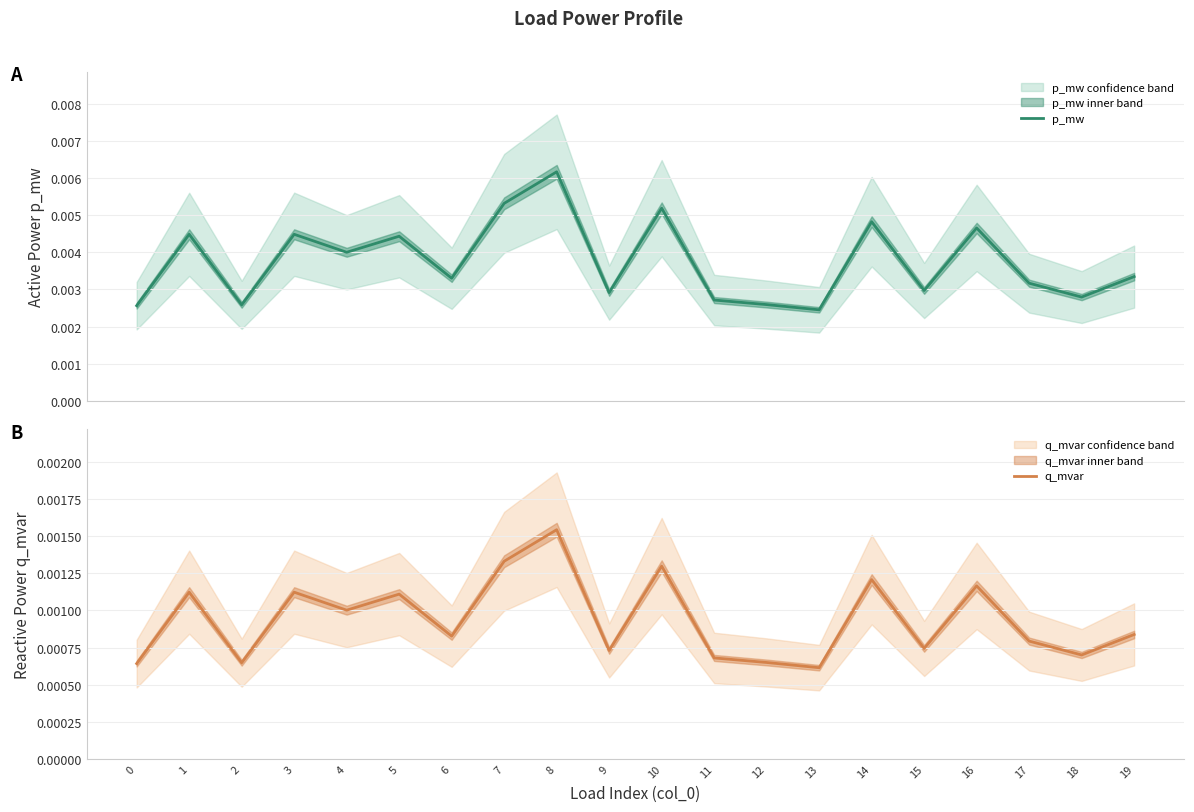

True or false: q_mvar and p_mw intersect in this chart.

False